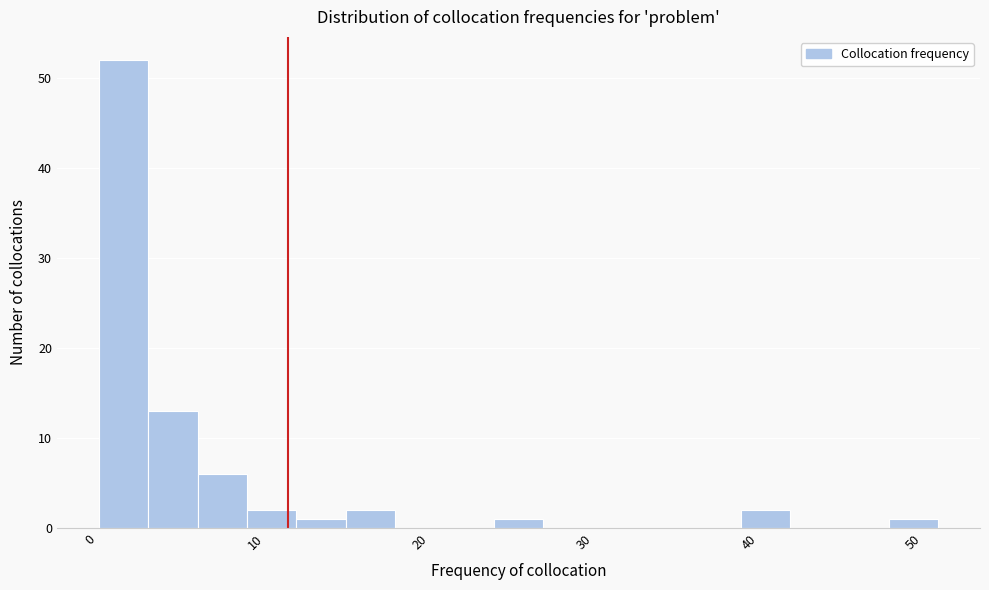

Read against the x-axis, roughly where is the centre of the tallest bar?

2